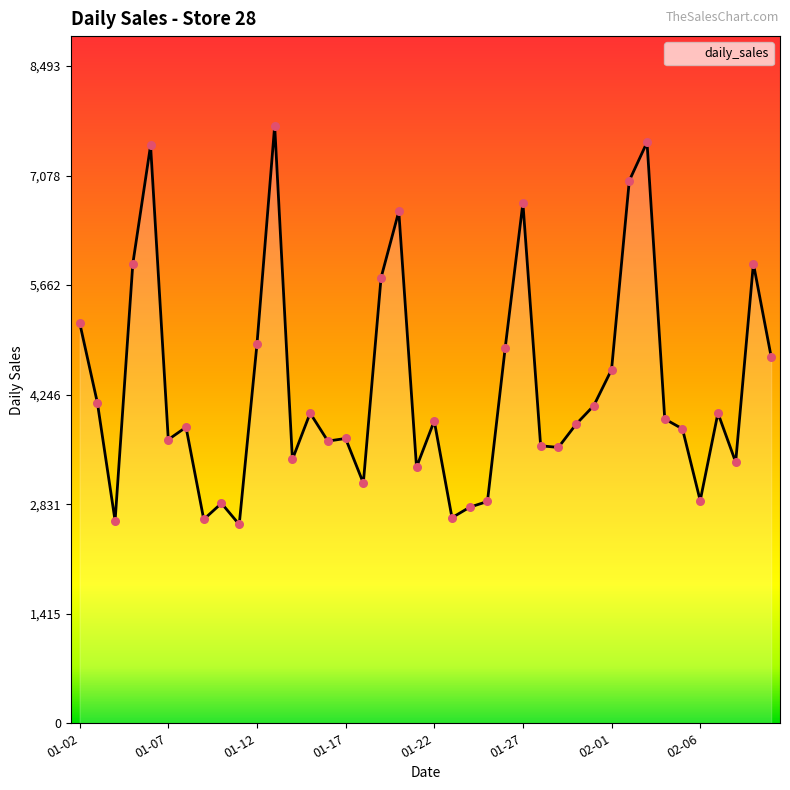

What is the smallest value displayed?

2568.7